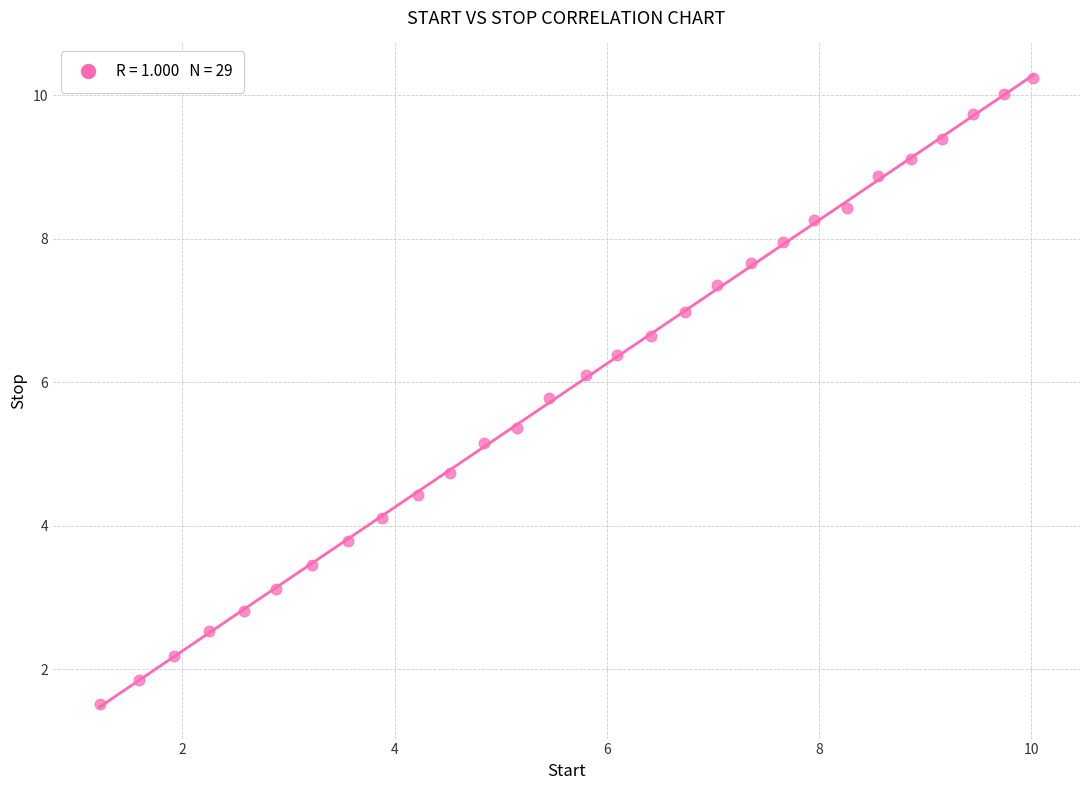

What is the range of Y values (max minus min)?

8.7